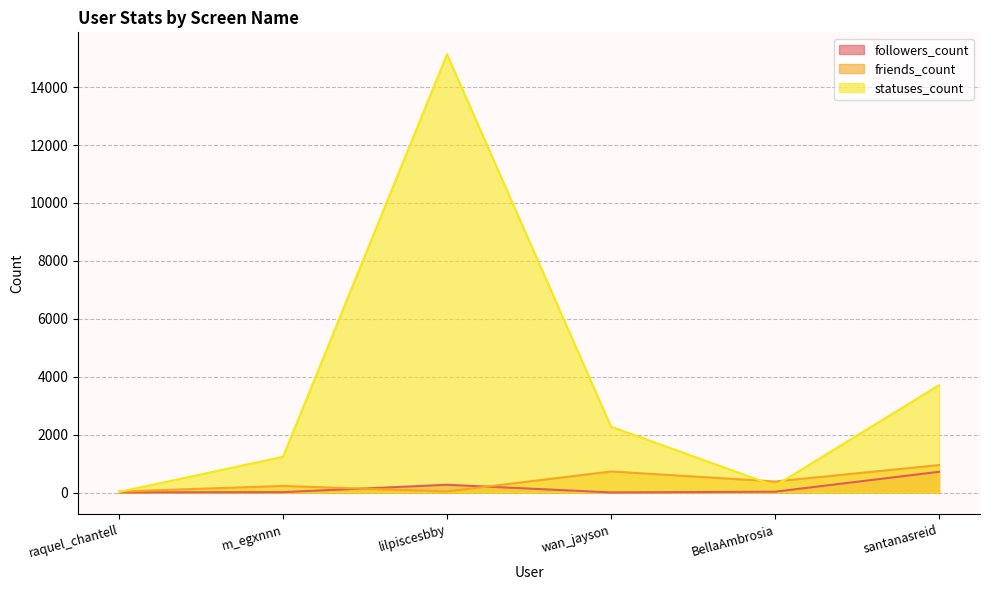

True or false: friends_count and statuses_count intersect in this chart.

True